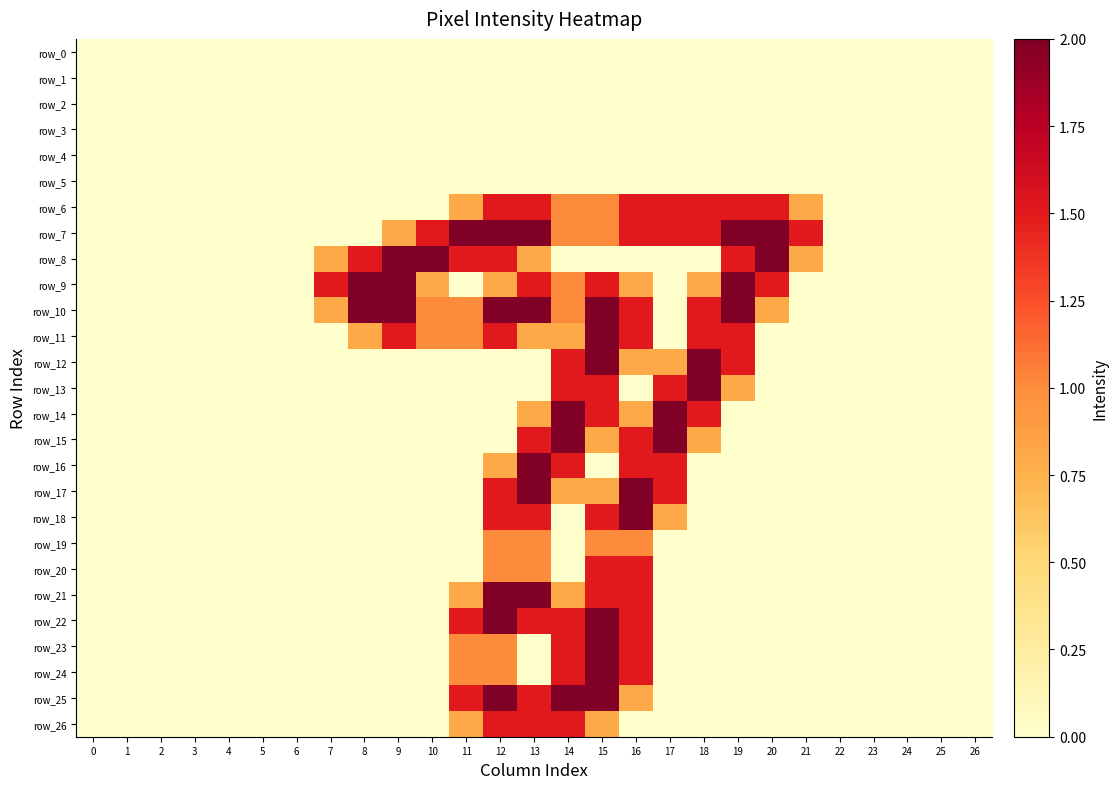

At 13, list the series in order from smallest to largest.

row_0, row_1, row_2, row_3, row_4, row_5, row_12, row_13, row_23, row_24, row_8, row_11, row_14, row_19, row_20, row_6, row_9, row_15, row_18, row_22, row_25, row_26, row_7, row_10, row_16, row_17, row_21